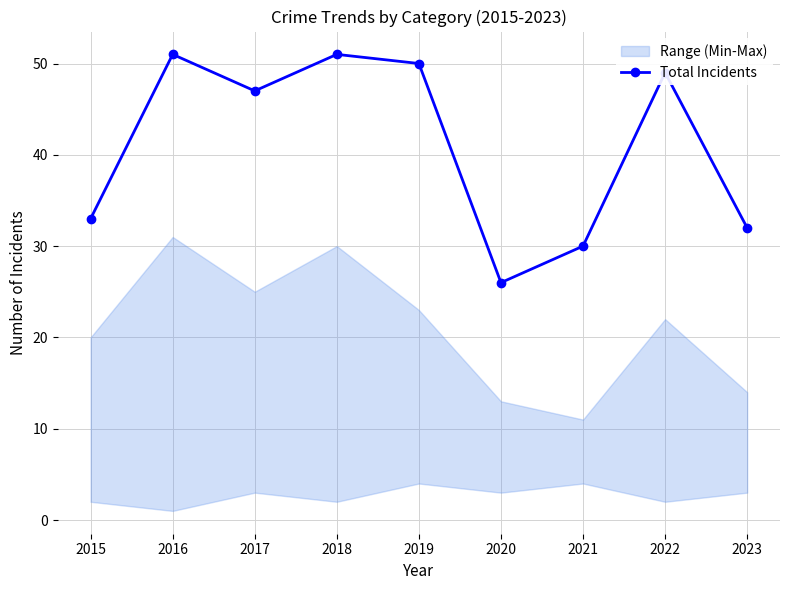

Does the chart have visible grid lines?

Yes